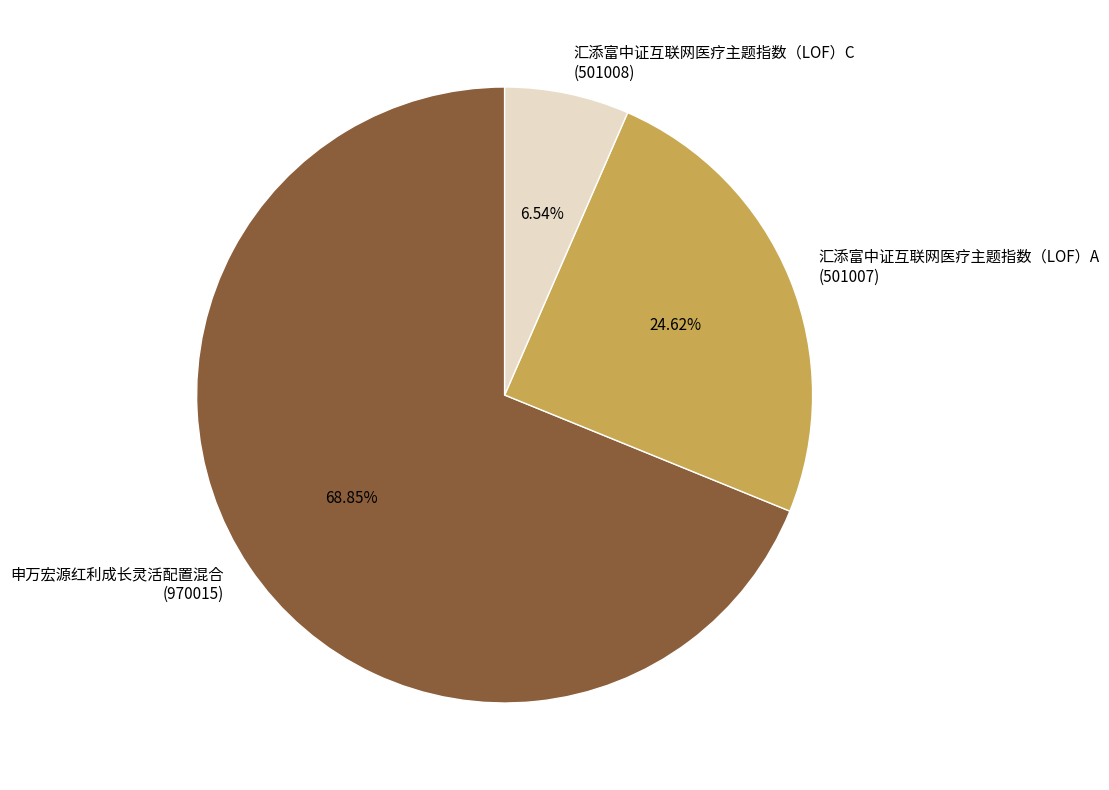

Approximately how many times larger is the value at 汇添富中证互联网医疗主题指数（LOF）A (501007) compared to 申万宏源红利成长灵活配置混合 (970015)?

0.4